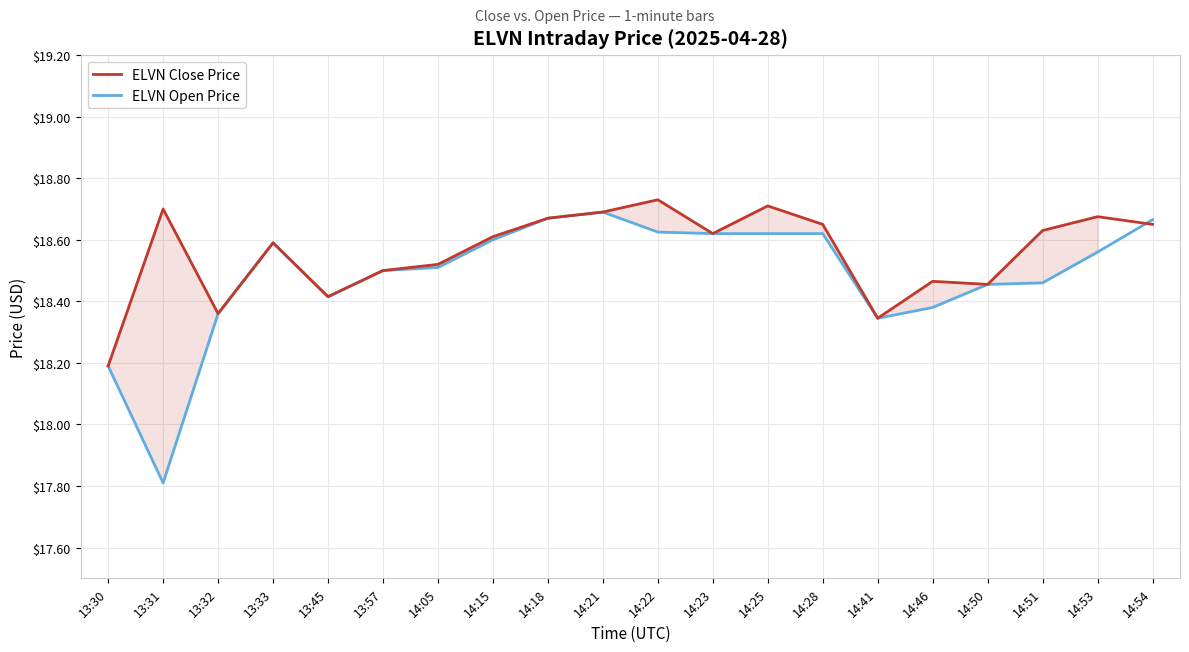

How many interior local peaks does the ELVN Open Price series have?

2